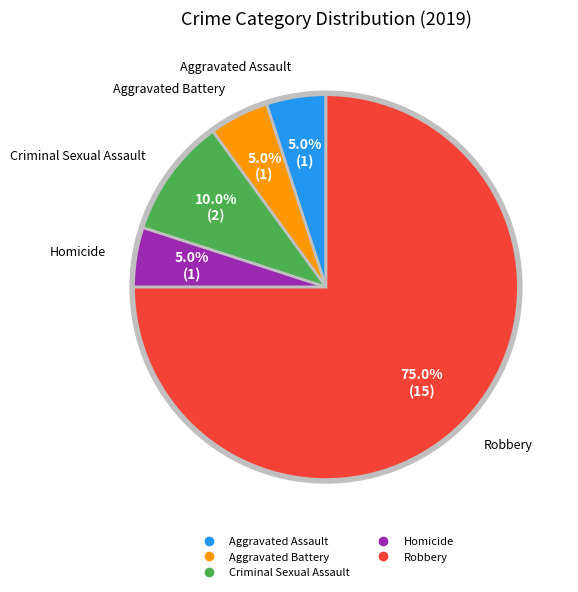

How many segments does this pie chart have?

5